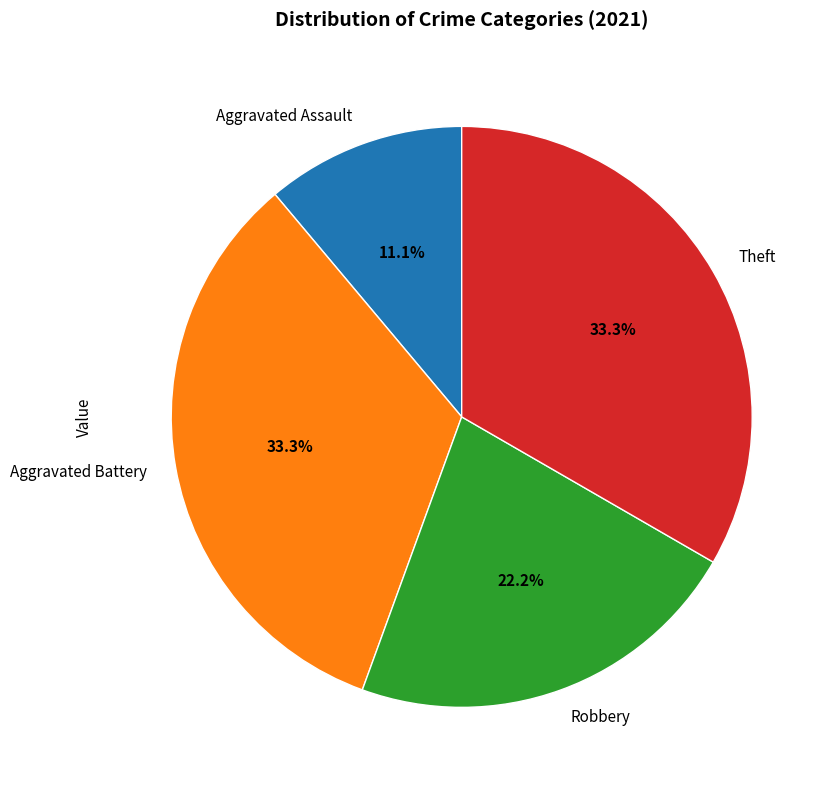

What is the smallest slice in the pie chart?

Aggravated Assault